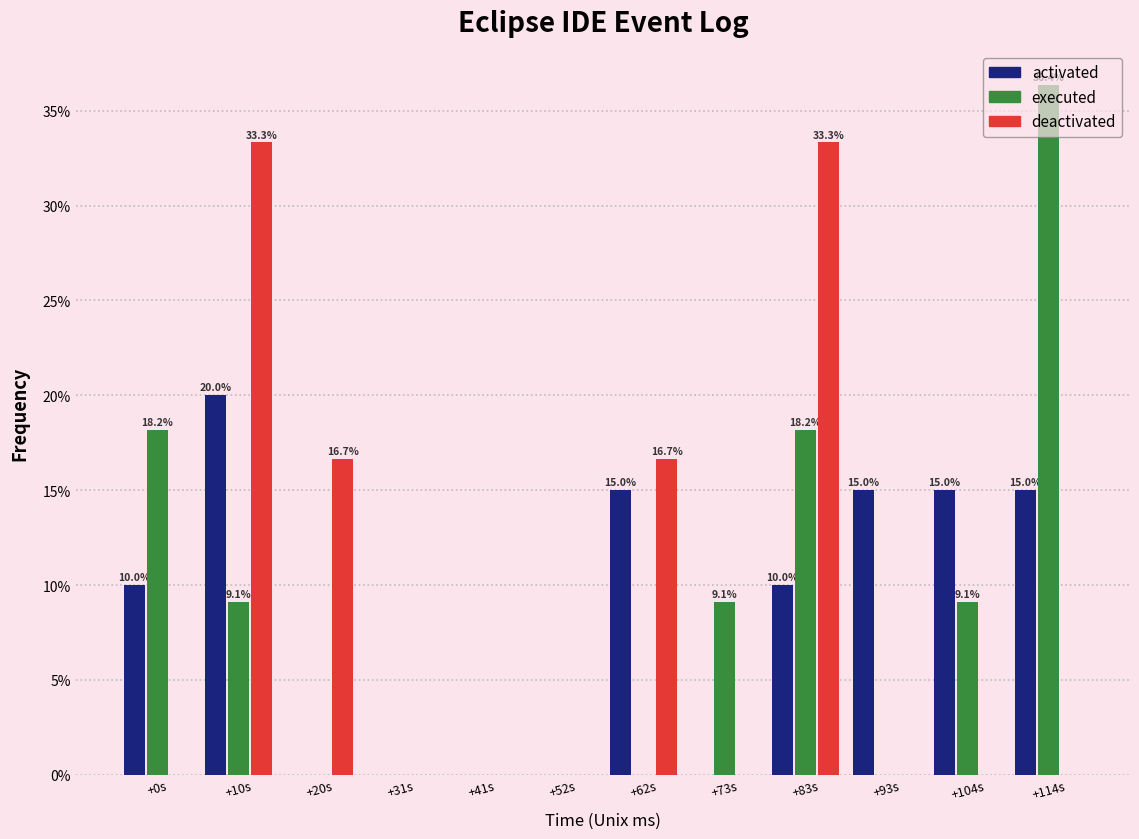

Which series changed the most between +62s and +93s?

deactivated